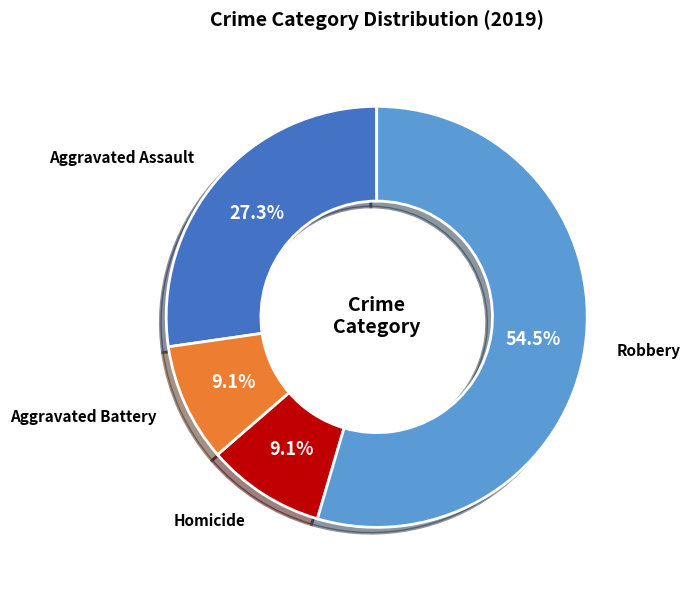

How many slices are in this pie chart?

4